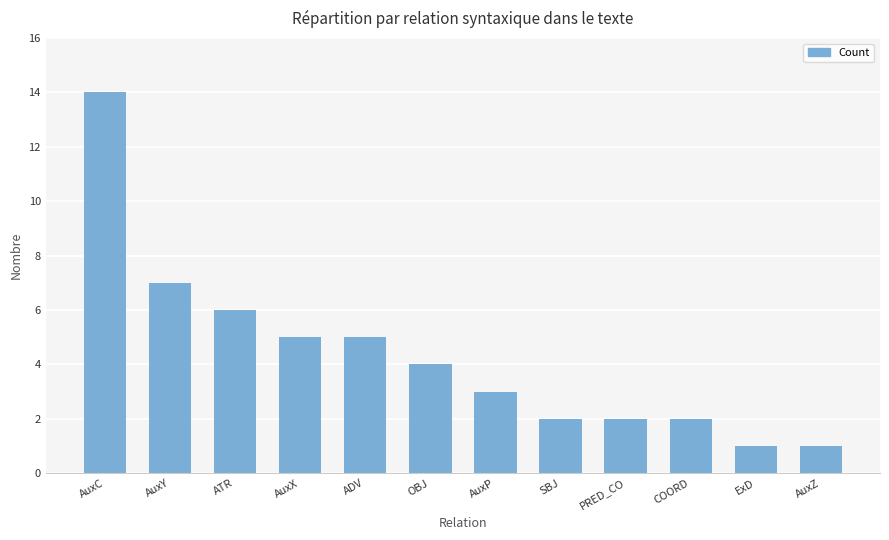

True or false: the data shows 7 at AuxY.

True